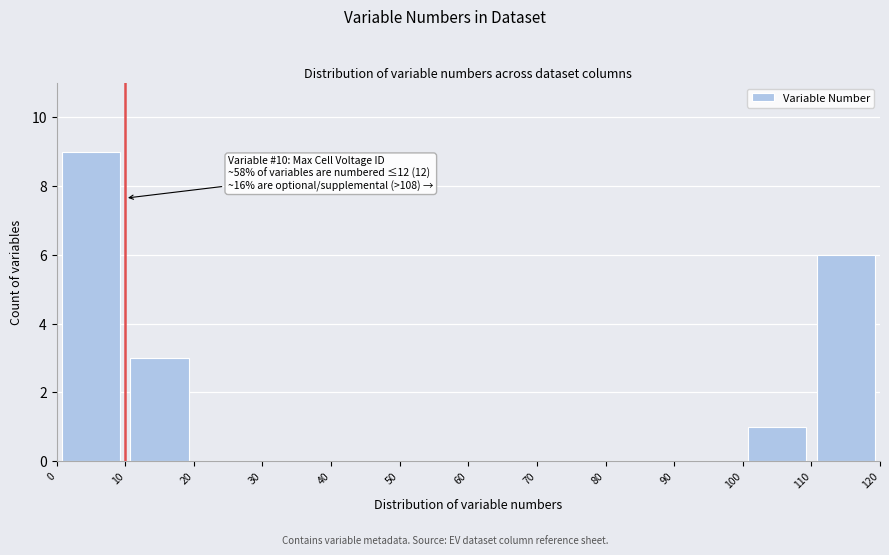

Which range on the x-axis has the tallest bar?

0 to 10